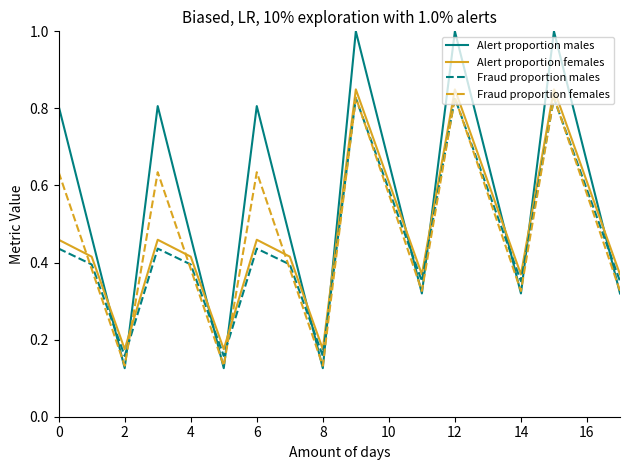

Which series has the widest spread of values?

Alert proportion males